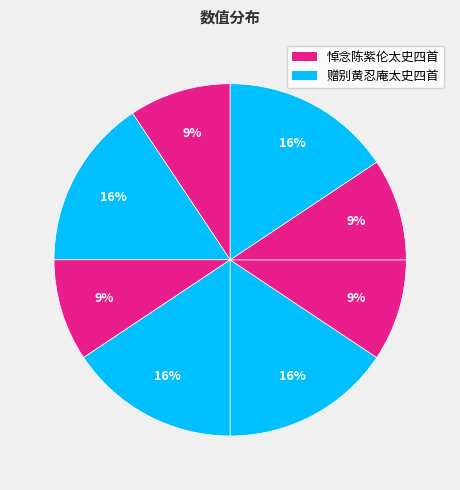

Count the number of slices in the pie.

8